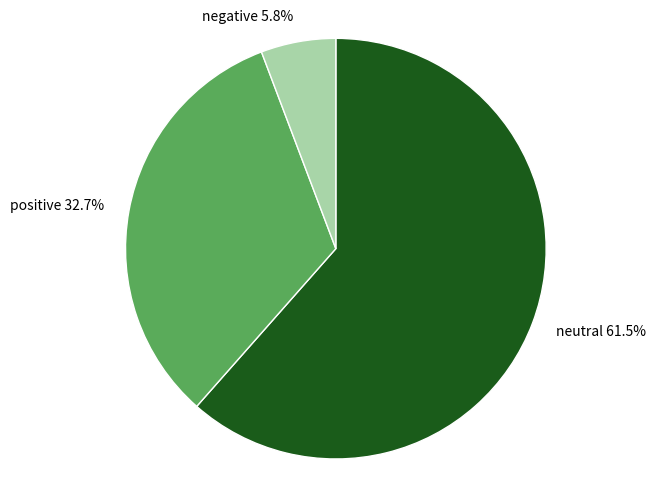

Does neutral represent more than half of the total?

Yes